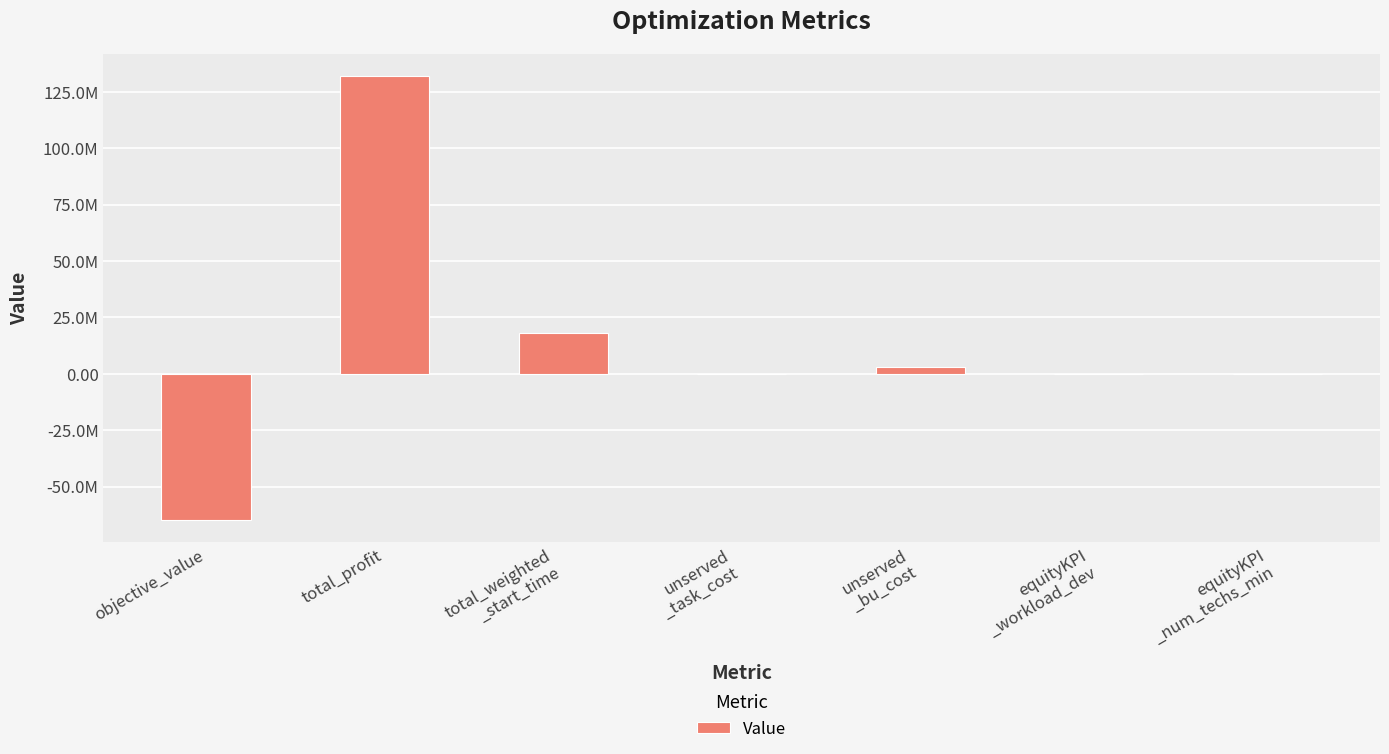

The chart shows a value of -71140905.9 at unserved
_task_cost. True or false?

False